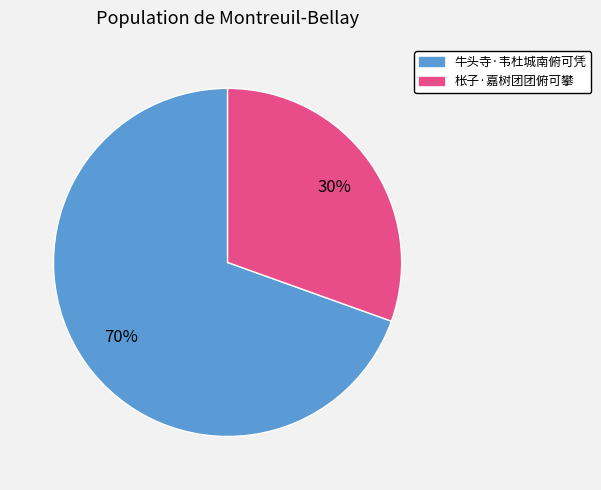

Which slice is the largest?

牛头寺·韦杜城南俯可凭